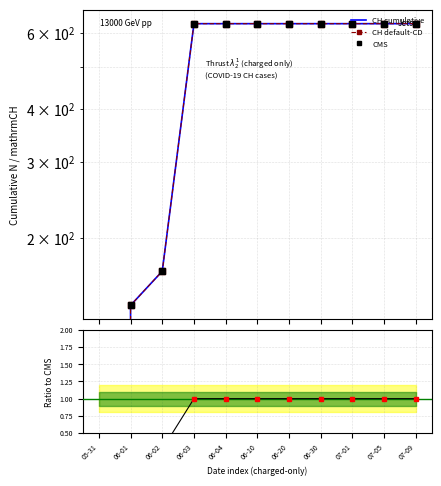

Reading right to left, extract all data points from this chart.

CH cumulative: 07-09=631.0	07-05=631.0	07-01=631.0	06-30=631.0	06-20=631.0	06-10=631.0	06-04=631.0	06-03=631.0	06-02=167.0	06-01=139.0	05-31=0.0
CH default-CD: 07-09=631.0	07-05=631.0	07-01=631.0	06-30=631.0	06-20=631.0	06-10=631.0	06-04=631.0	06-03=631.0	06-02=167.0	06-01=139.0	05-31=0.0
CMS: 07-09=631.0	07-05=631.0	07-01=631.0	06-30=631.0	06-20=631.0	06-10=631.0	06-04=631.0	06-03=631.0	06-02=167.0	06-01=139.0	05-31=0.0
Ratio to CH: 07-09=1.0	07-05=1.0	07-01=1.0	06-30=1.0	06-20=1.0	06-10=1.0	06-04=1.0	06-03=1.0	06-02=0.3	06-01=0.2	05-31=0.0